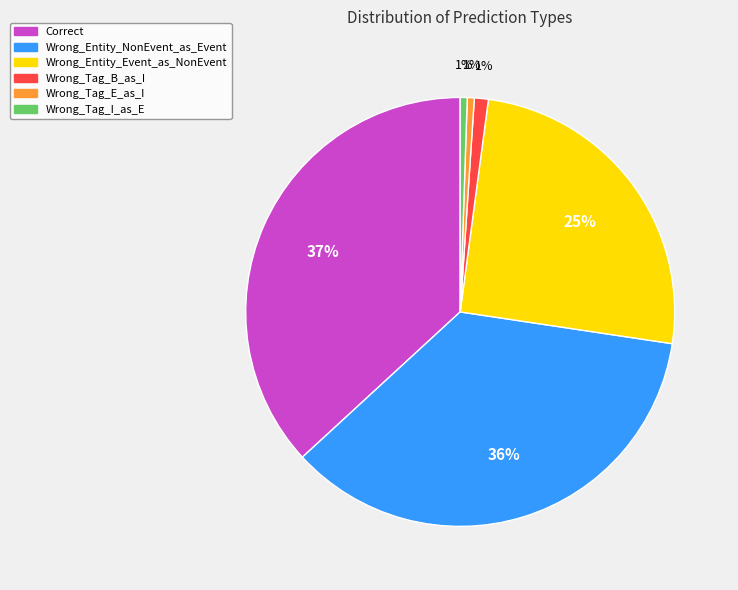

Is the sum of Wrong_Entity_Event_as_NonEvent and Wrong_Entity_NonEvent_as_Event greater than half?

Yes